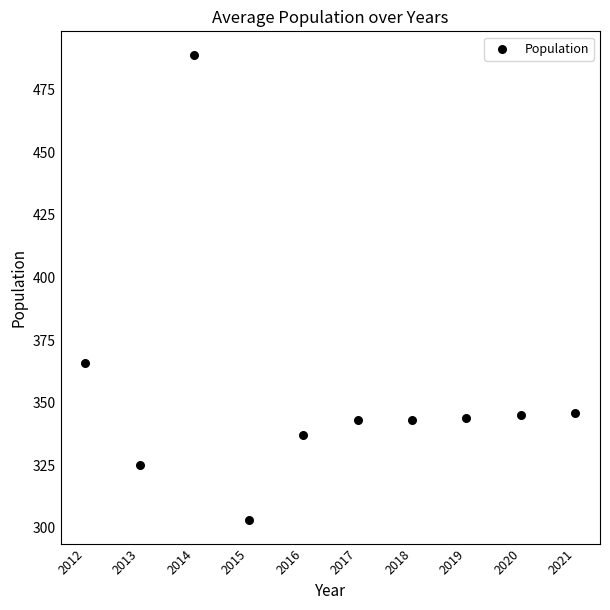

What Y value in the scatter plot is closest to 396?

366